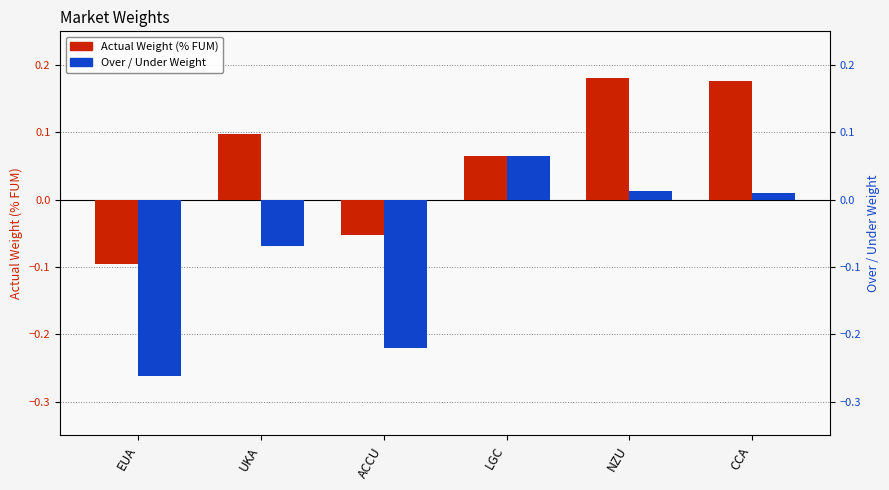

At how many categories does at least one series exceed 0?

4